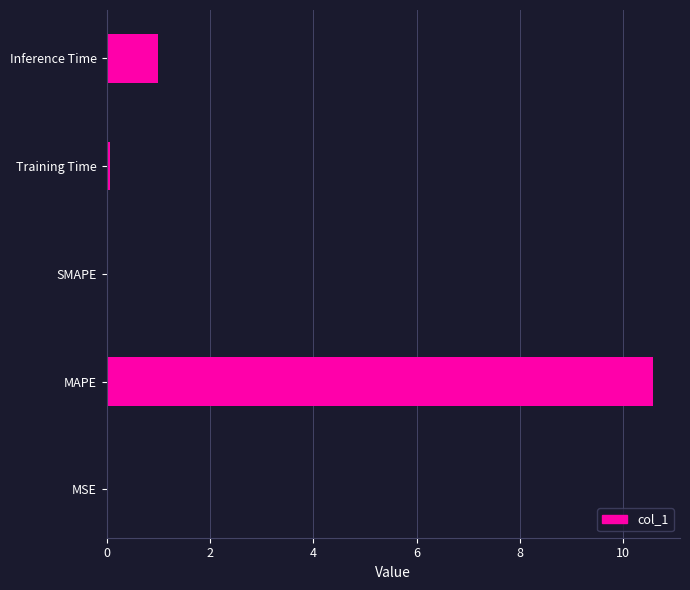

Which category has the highest value across all series?

MAPE